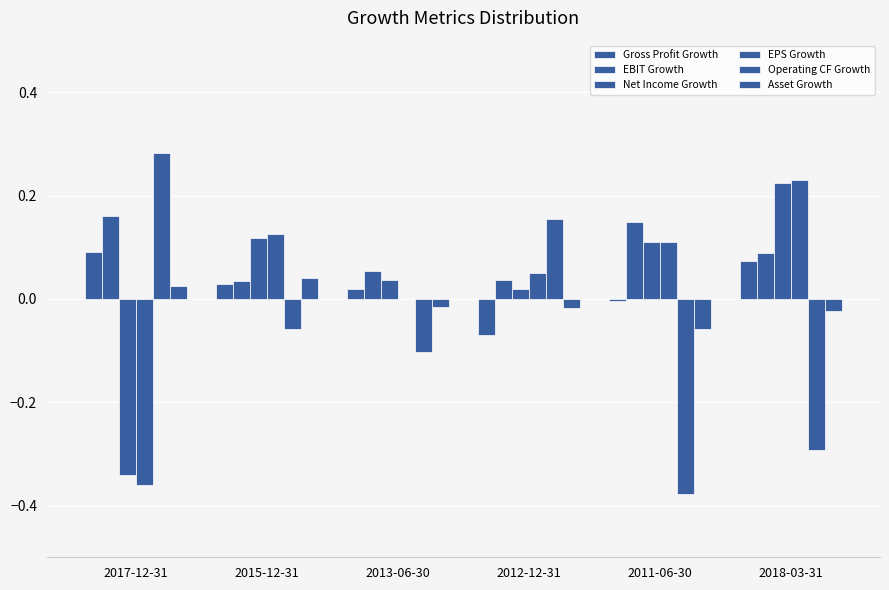

True or false: Asset Growth has a value of -0.0 at 2013-06-30.

True